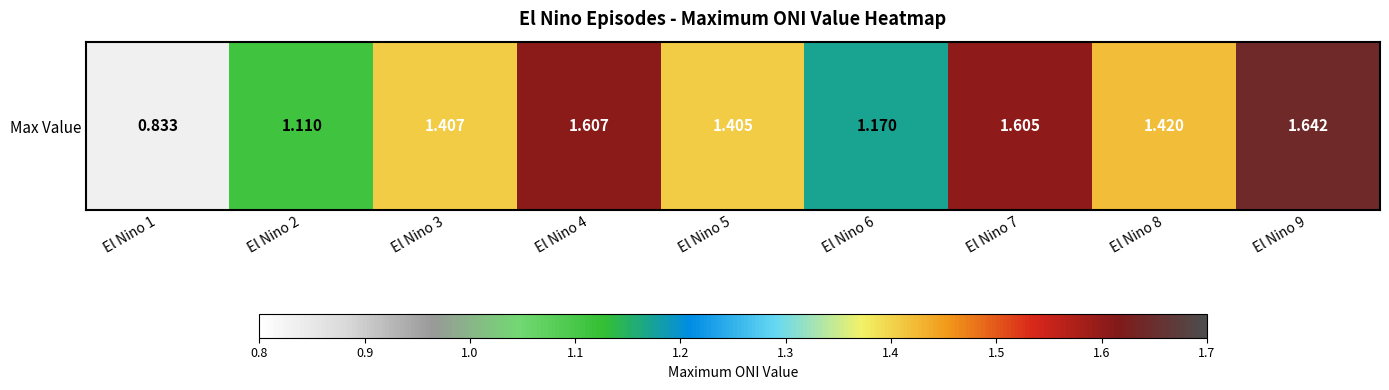

List the labels in order of value, largest first.

El Nino 9, El Nino 4, El Nino 7, El Nino 8, El Nino 3, El Nino 5, El Nino 6, El Nino 2, El Nino 1